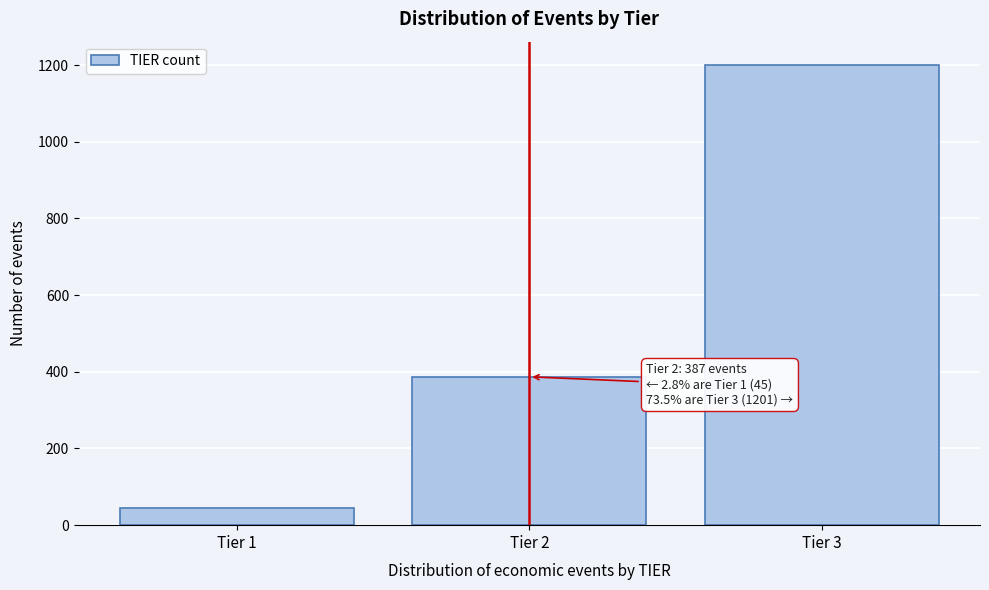

Reading left to right, what are all the values shown in this chart?

45	387	1201